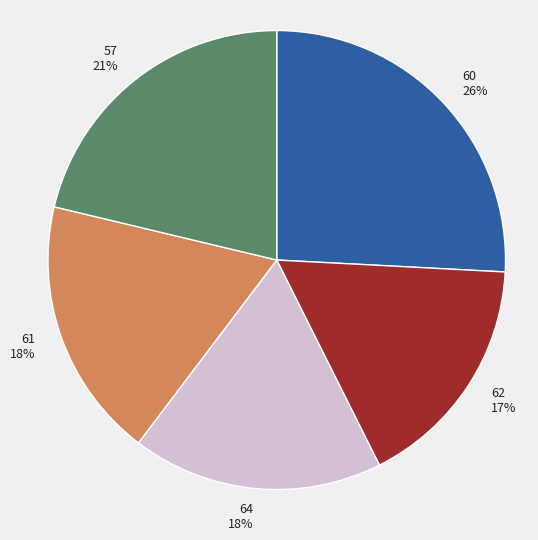

Is the sum of 64 and 62 greater than half?

No